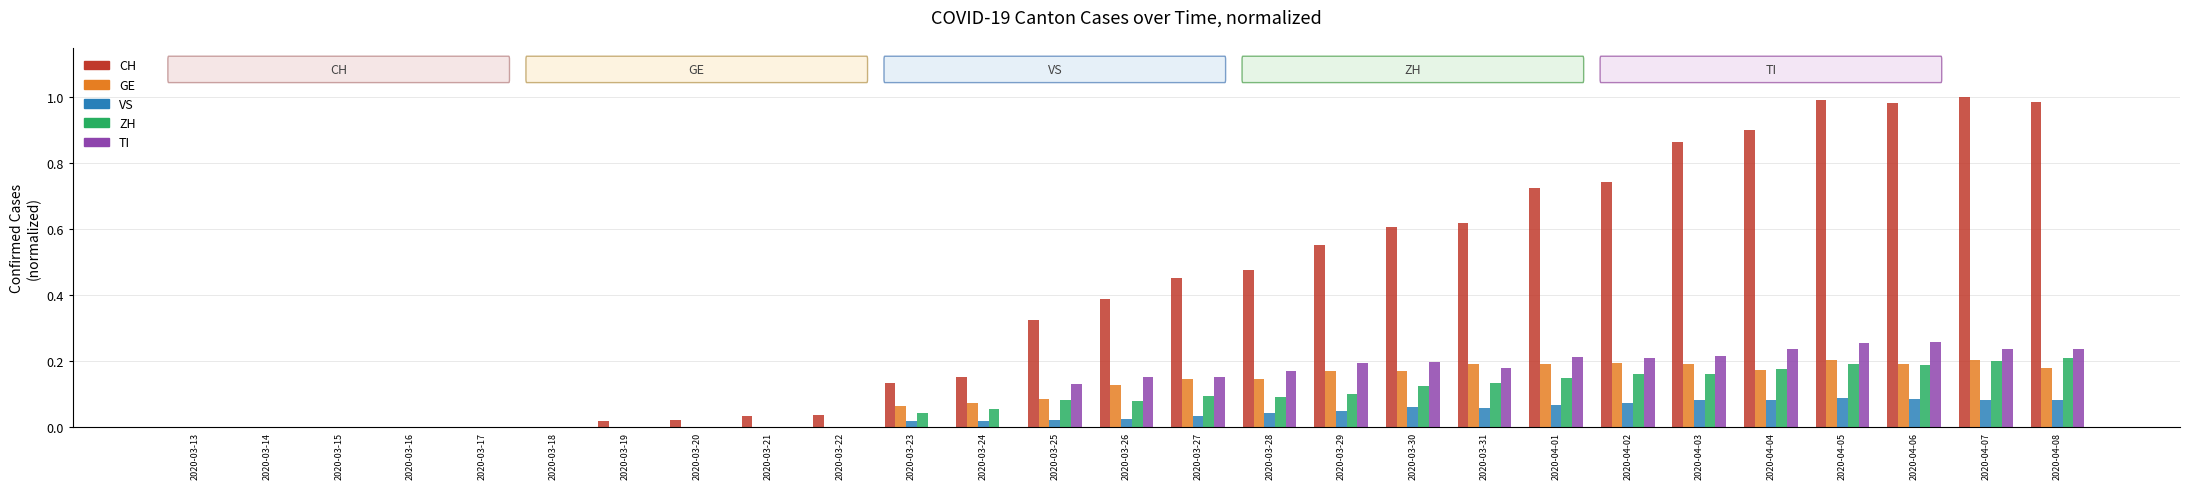

What is the sum of all CH values?

11.0